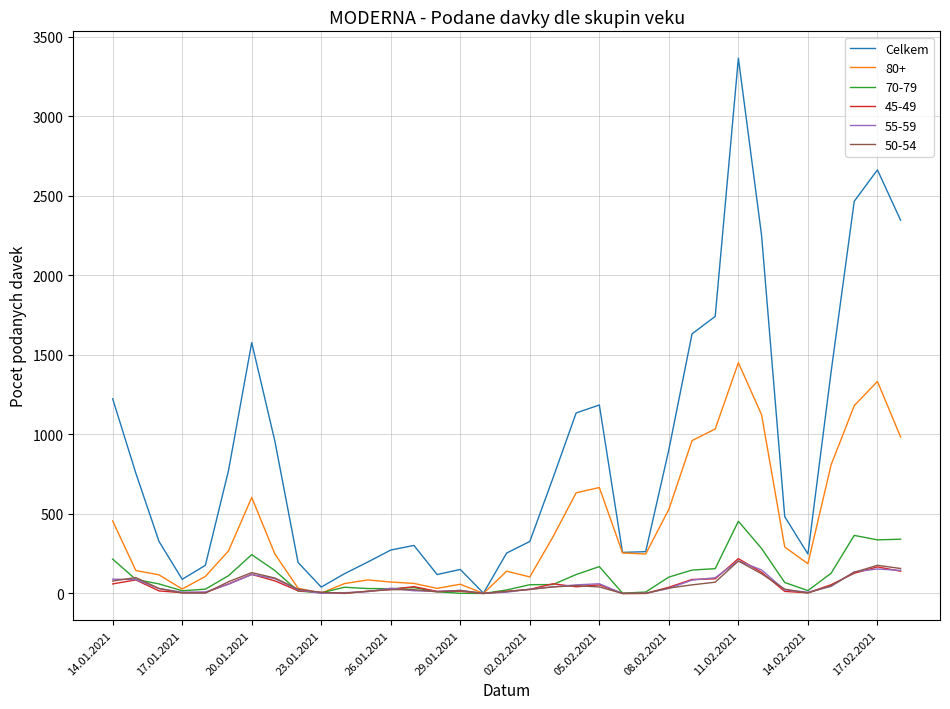

What is the maximum value for Celkem?

3366